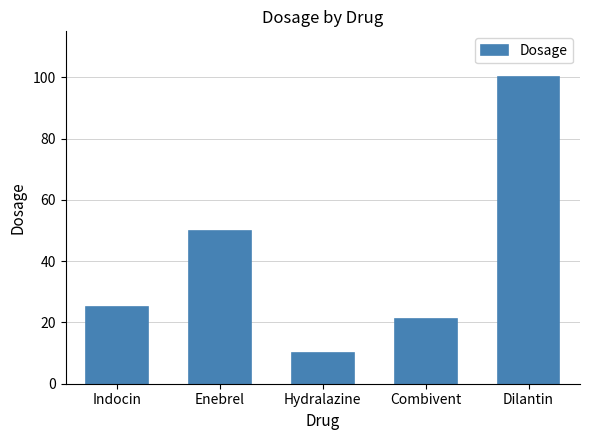

Read the value at Dilantin.

100